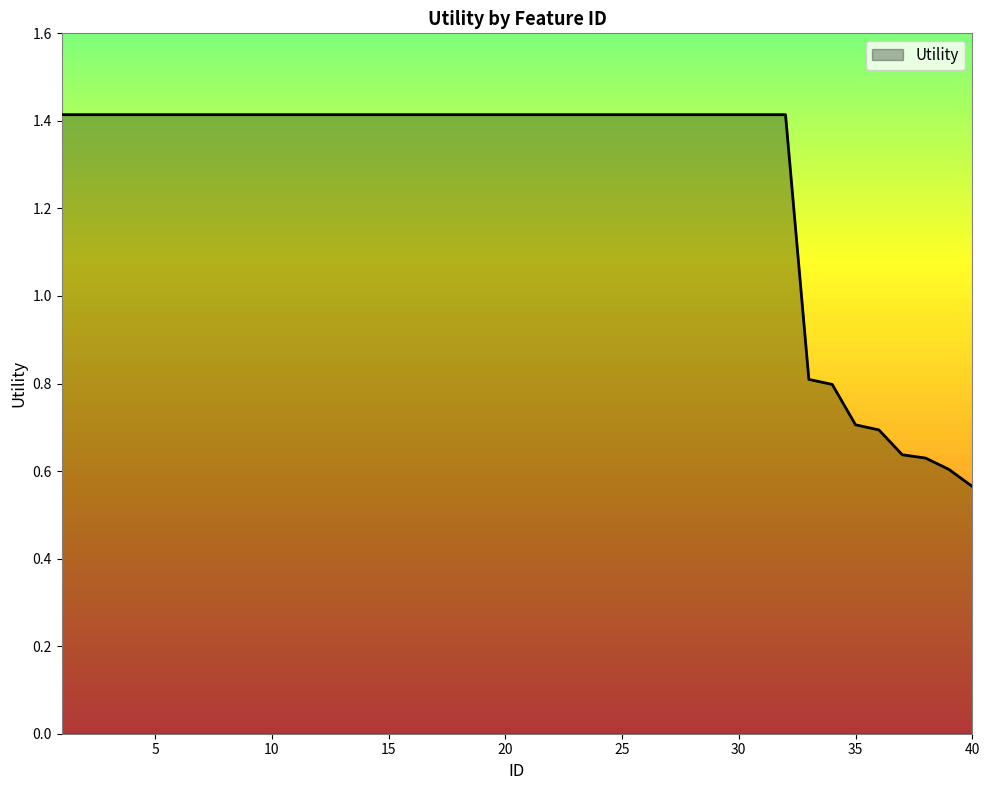

What is the difference between the maximum and minimum values?

0.8